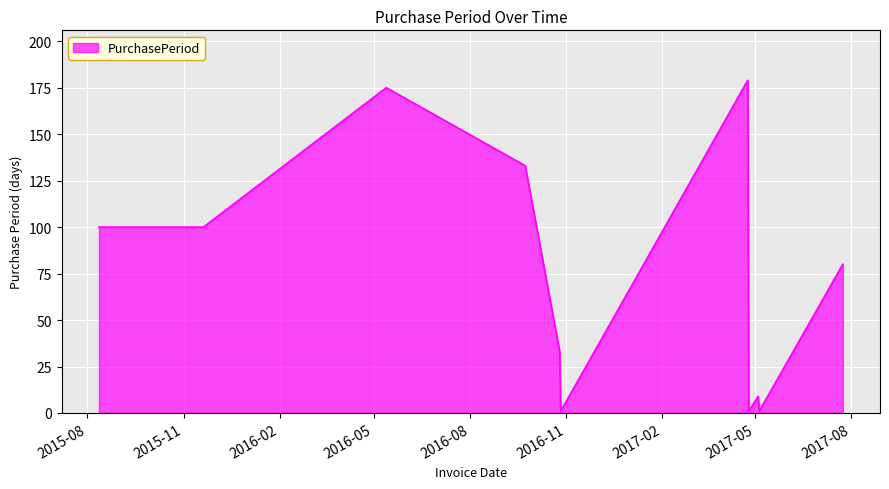

What is the greatest value displayed?

179